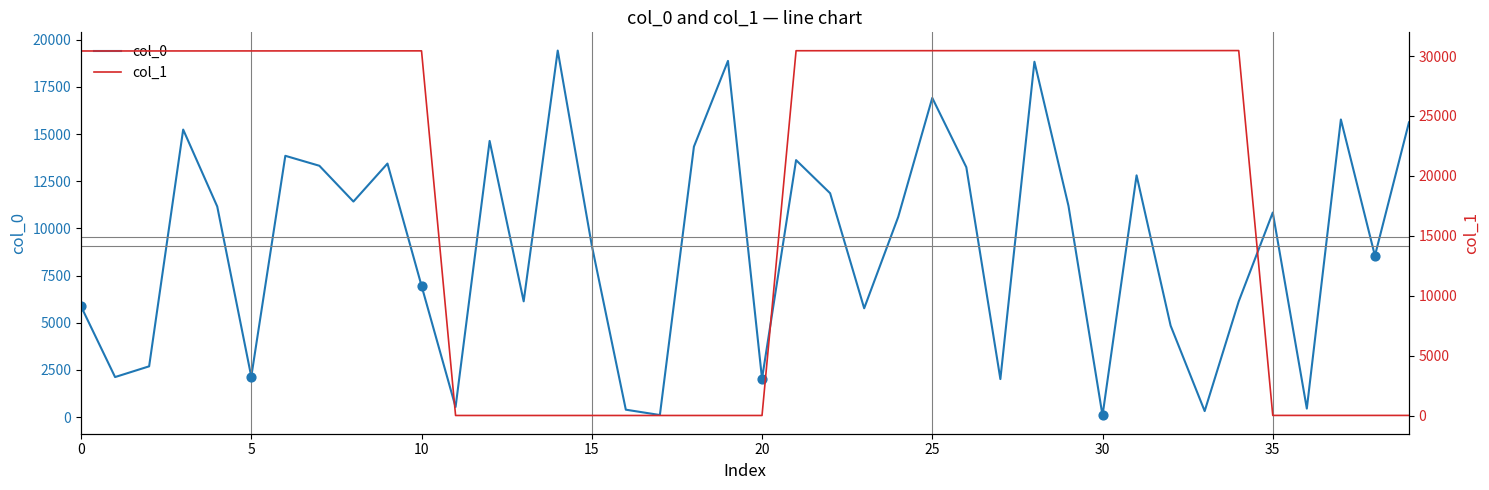

What are all the series names shown in the legend?

col_0, col_1